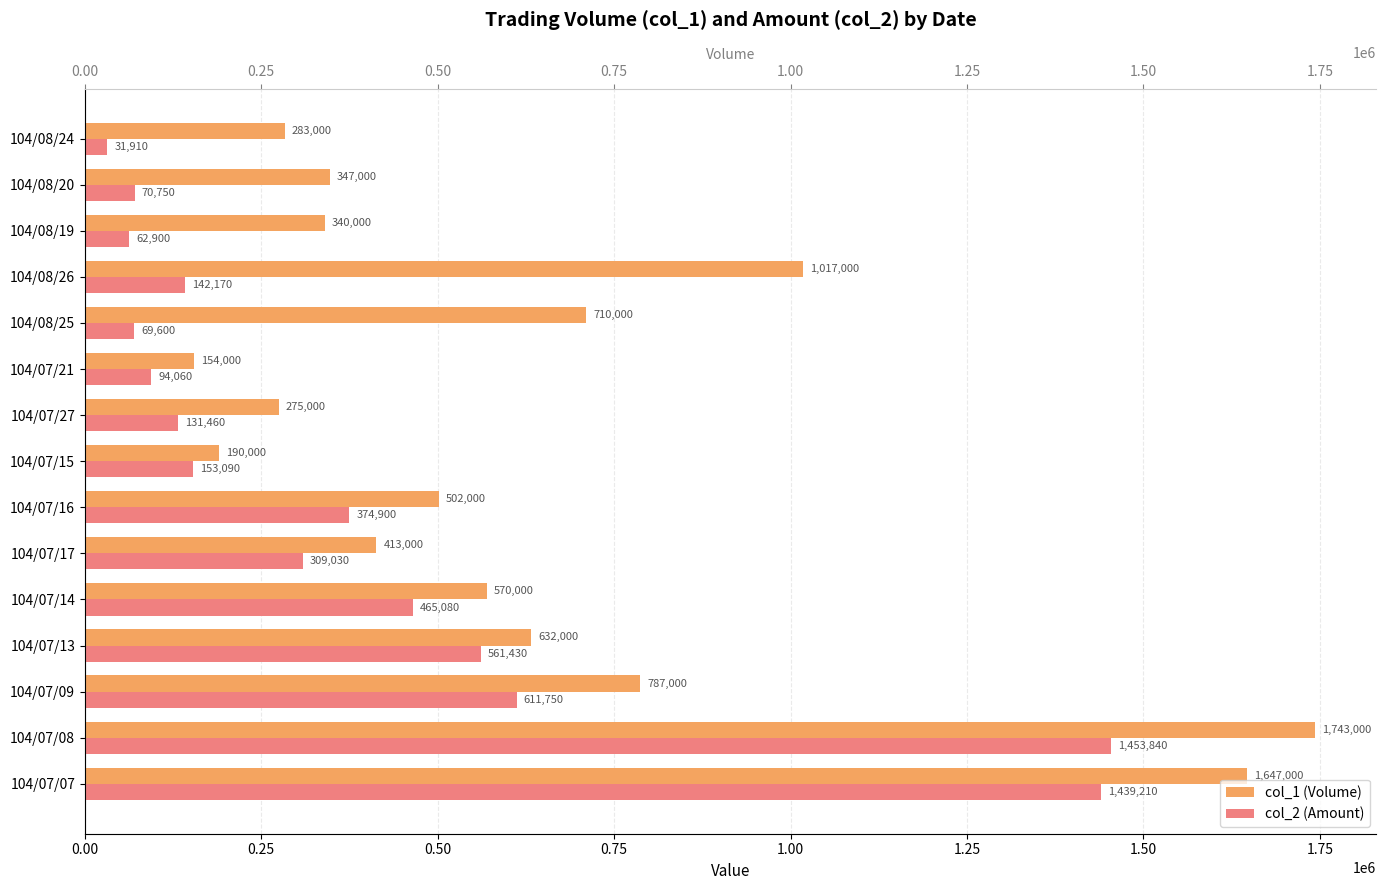

Which series has the largest total across all categories?

col_1 (Volume)